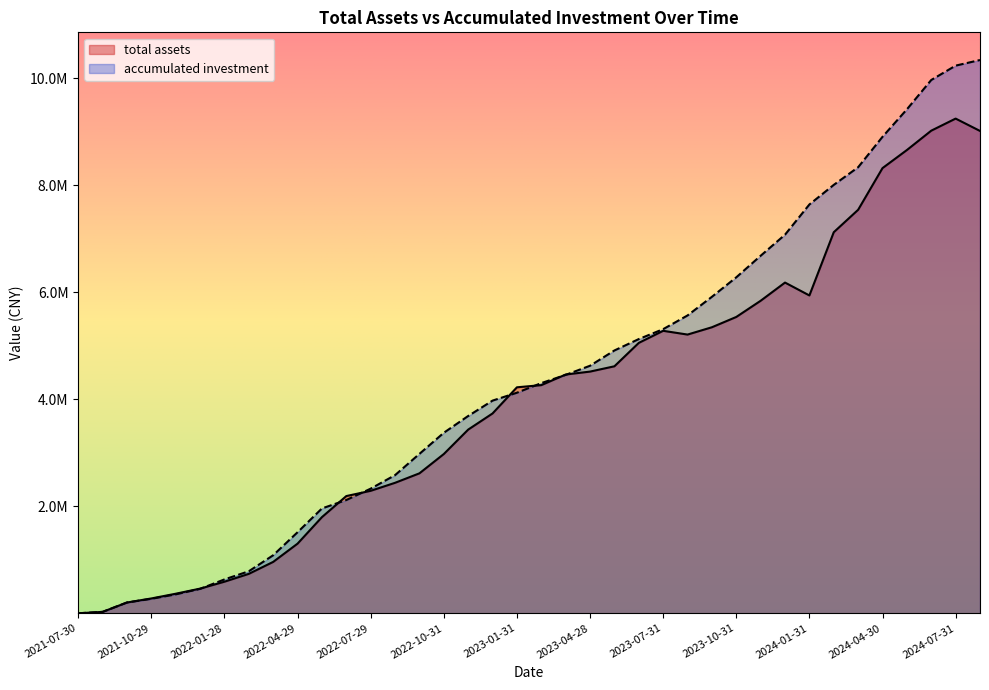

What is the difference between the second highest and minimum values in the total assets series?

9020100.7